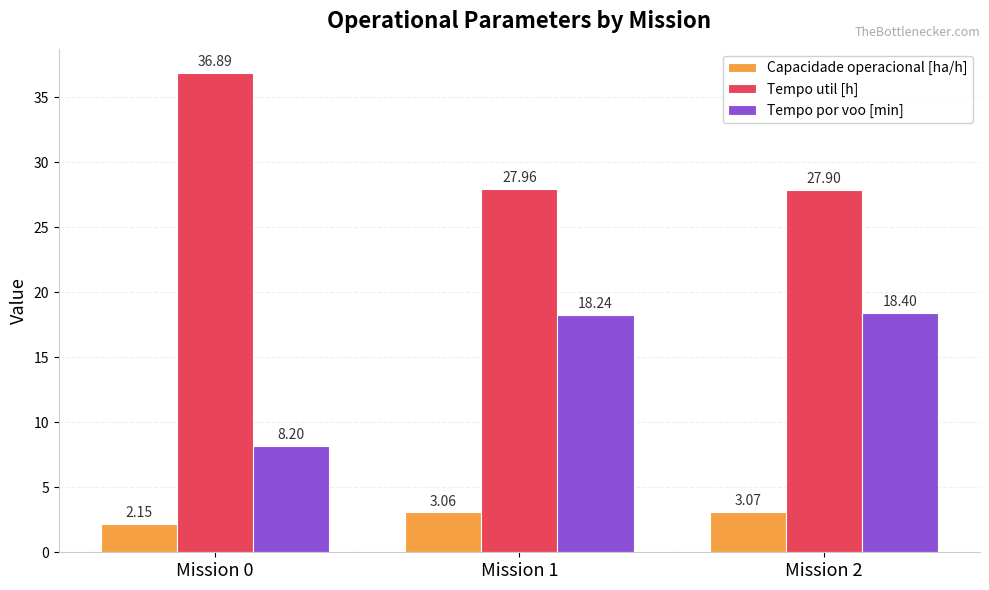

What is the sum of all Tempo por voo [min] values?

44.8